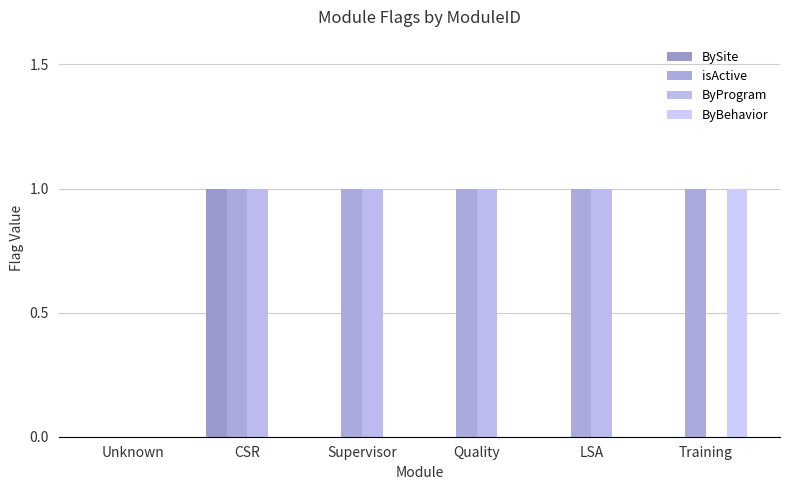

Is the value of BySite at LSA greater than the value of ByBehavior at Supervisor?

No